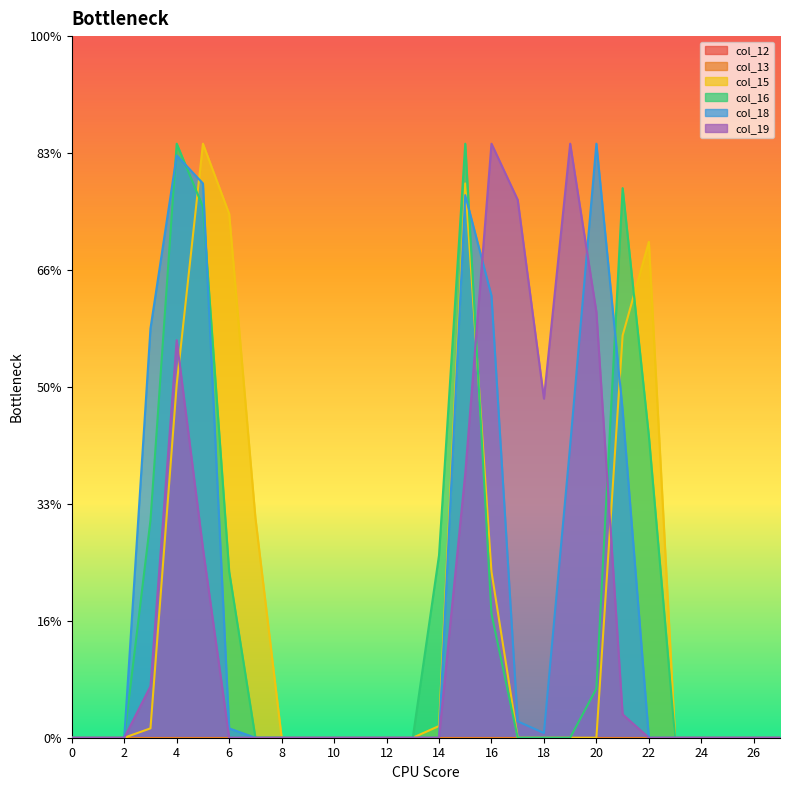

In col_19, how many points are higher than both neighbors (excluding endpoints)?

3